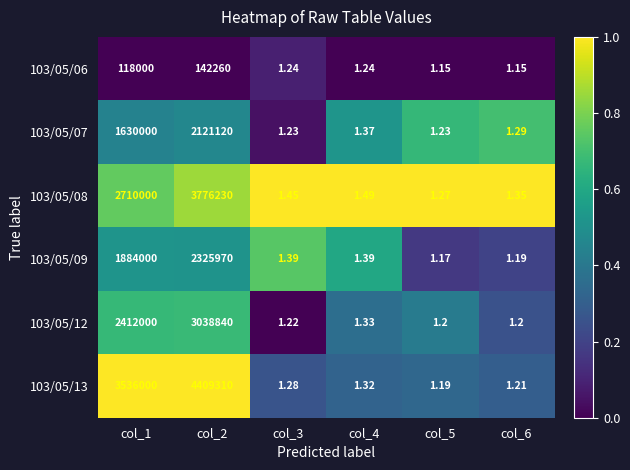

Is the value of 103/05/13 at col_6 greater than the value of 103/05/12 at col_2?

No